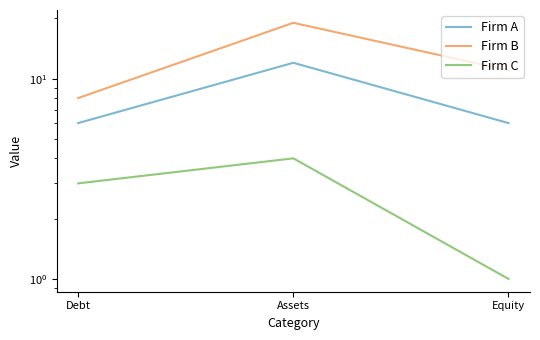

Is the value of Firm C at Debt greater than the value of Firm A at Equity?

No